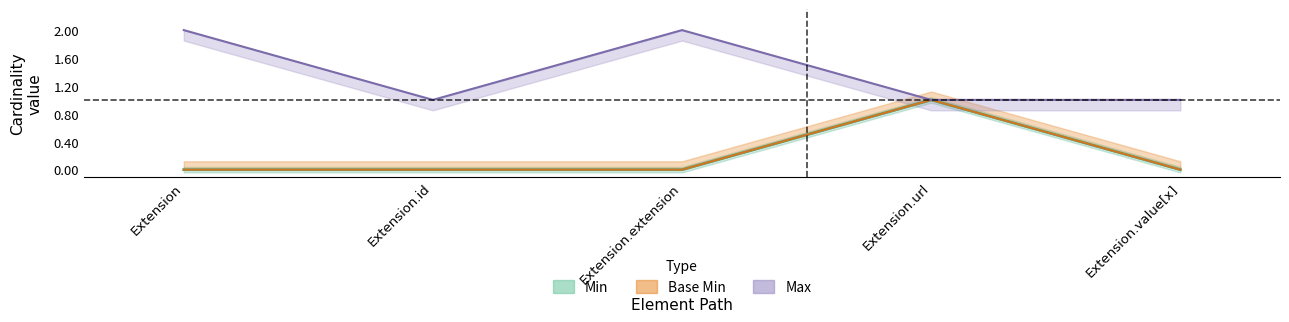

What is the difference between the highest and lowest values at Extension.extension?

2